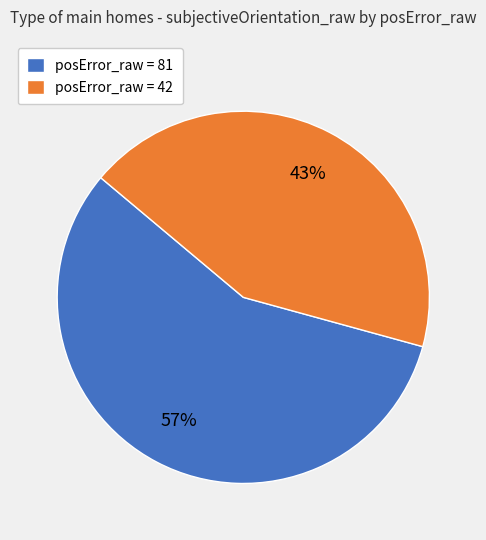

How many segments does this pie chart have?

2